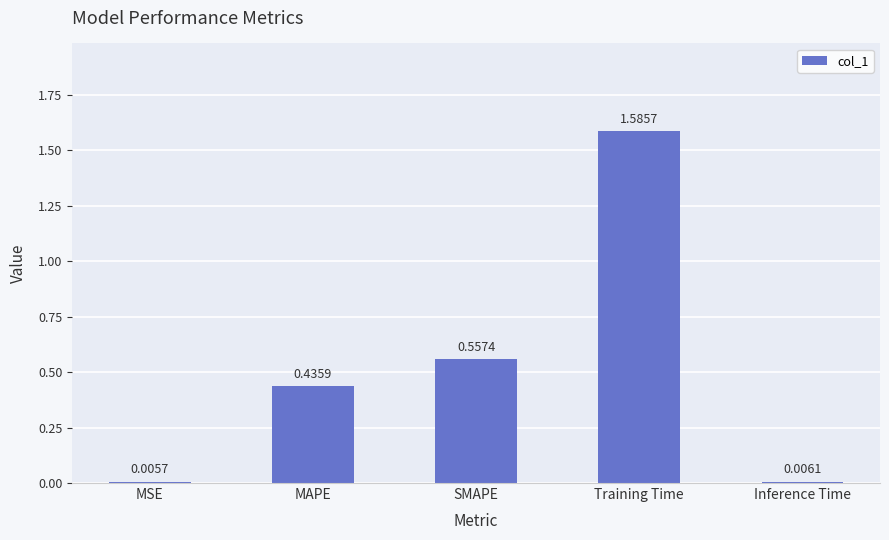

At which label is the value closest to 0?

MSE